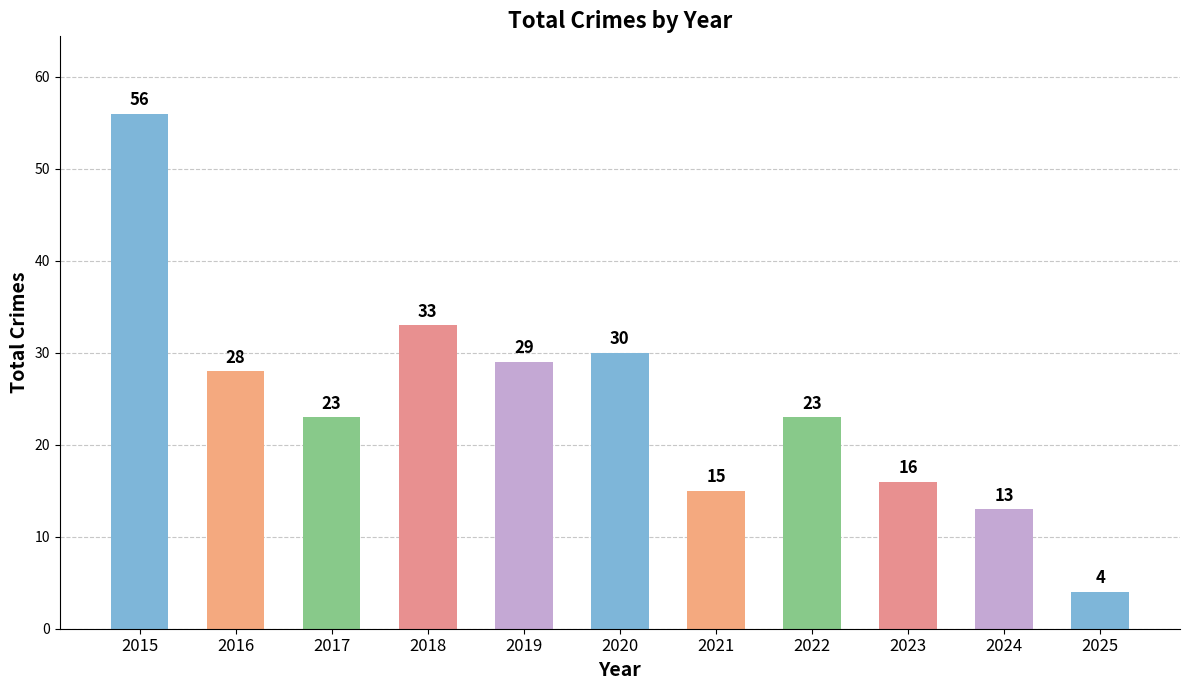

What is the sum of all values?

270